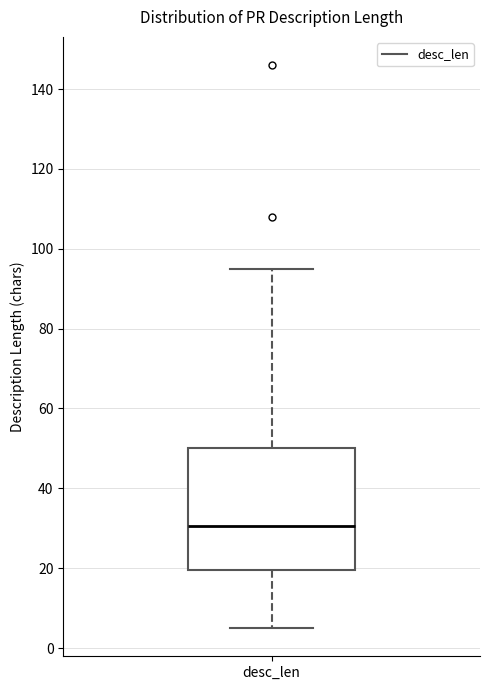

Transcribe this box plot: give where the median line is, the range the box spans, and where the two whiskers end, as read against the y-axis. The values are not printed on the chart, so give them approximately, as read against the axis.

median 30, box 20 to 50, whiskers 6 to 96